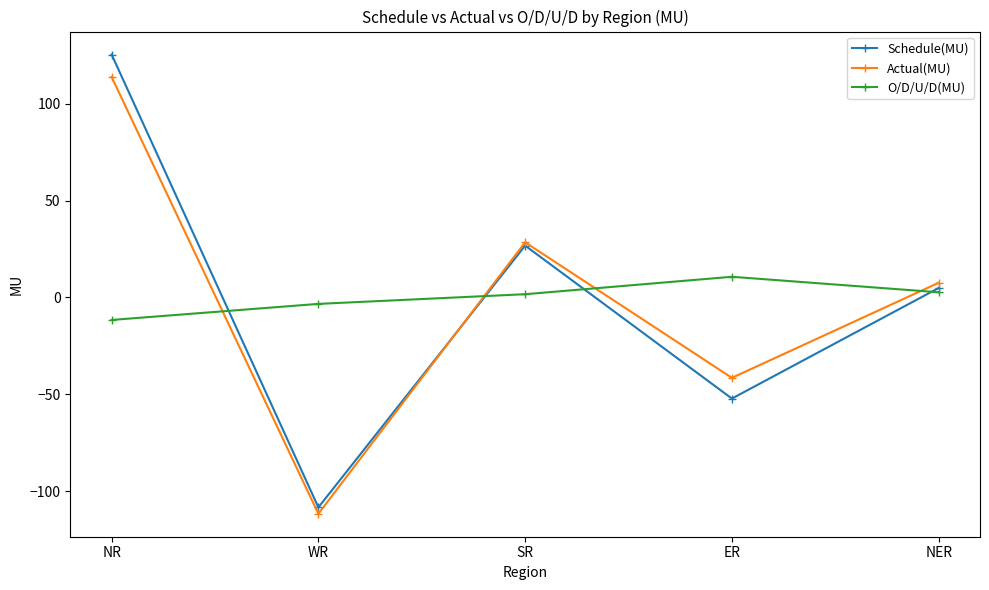

Is it true that O/D/U/D(MU) equals 10.7 at ER?

True